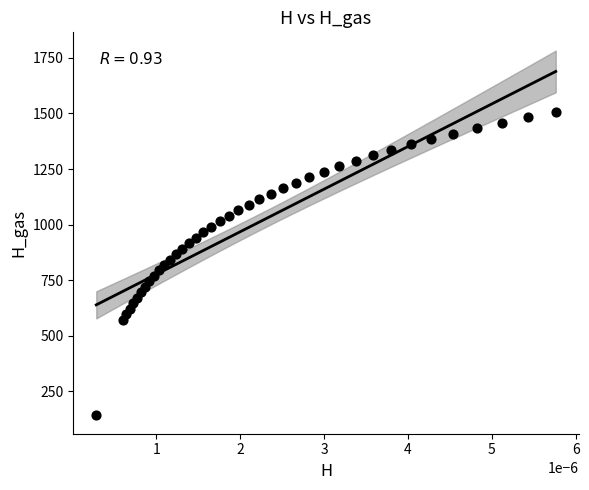

What is the range of Y values (max minus min)?

1366.5